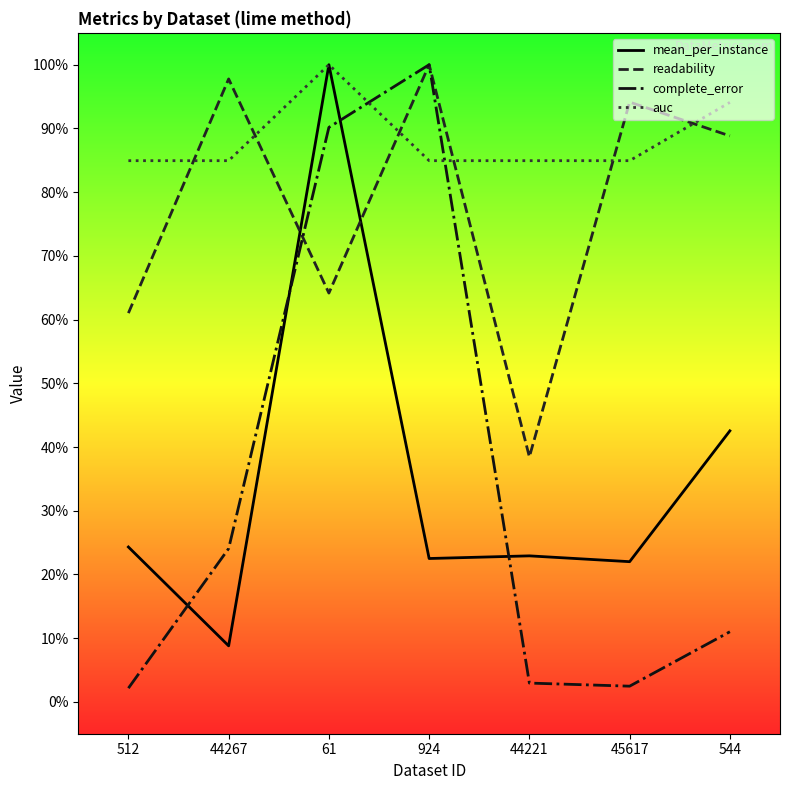

At which category is the sum across all series the highest?

61